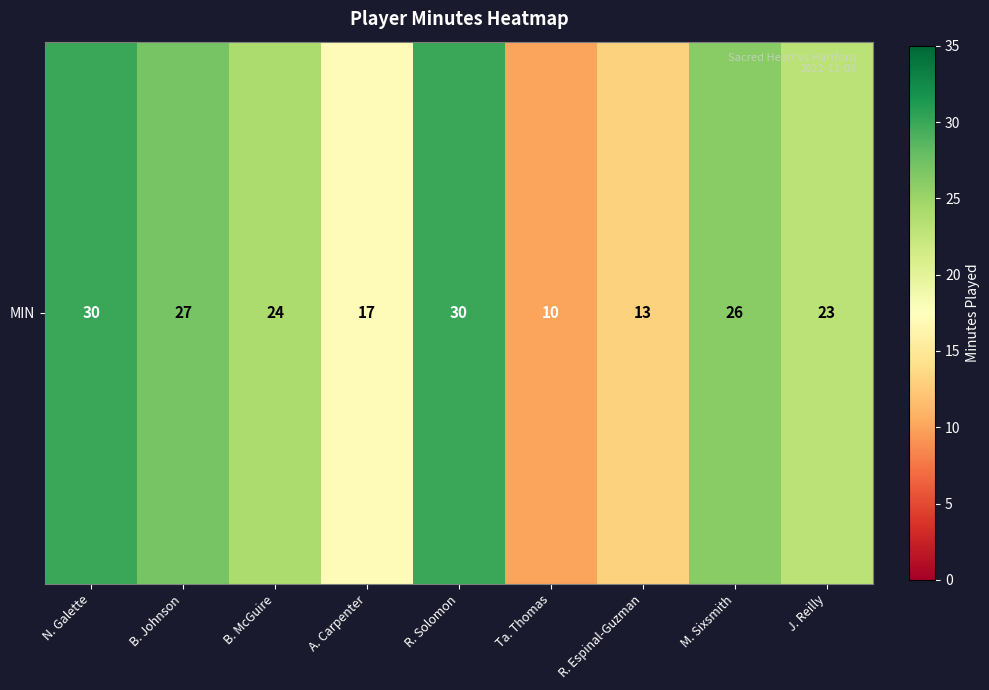

Reading left to right, extract all data points from this chart.

N. Galette=30	B. Johnson=27	B. McGuire=24	A. Carpenter=17	R. Solomon=30	Ta. Thomas=10	R. Espinal-Guzman=13	M. Sixsmith=26	J. Reilly=23